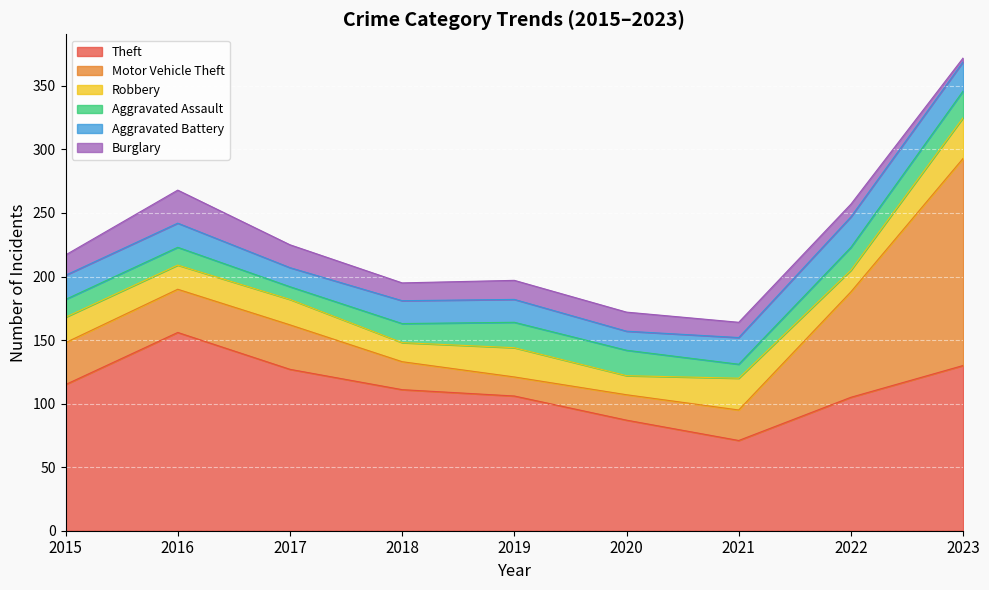

What is the average value of the Burglary series?

14